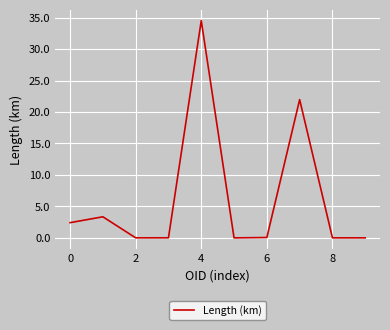

What is the difference between the maximum and minimum values?

34.5